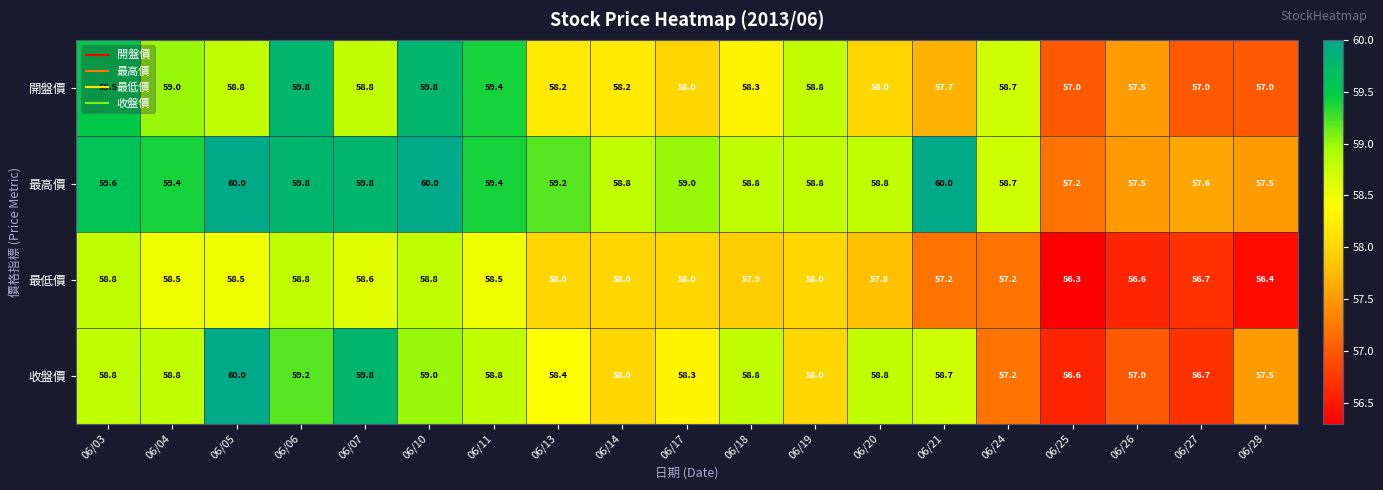

What is the greatest value displayed?

60.0